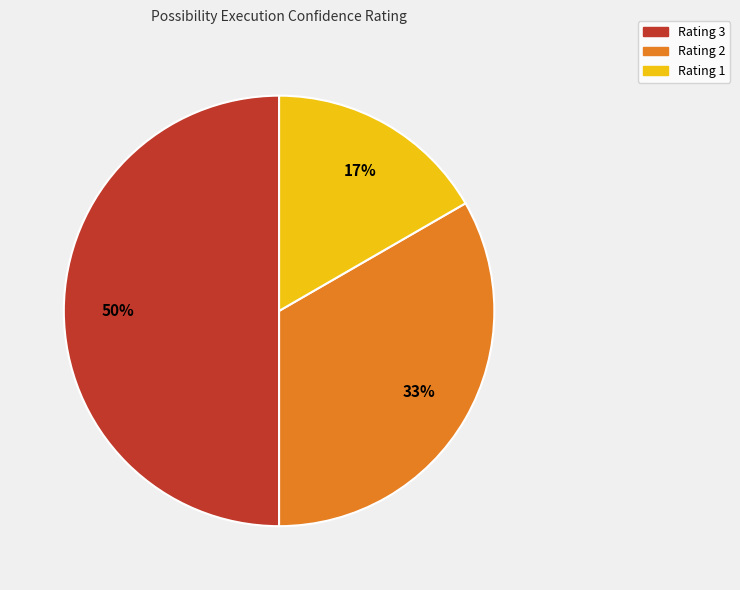

Rank the categories by value from lowest to highest.

Rating 1, Rating 2, Rating 3